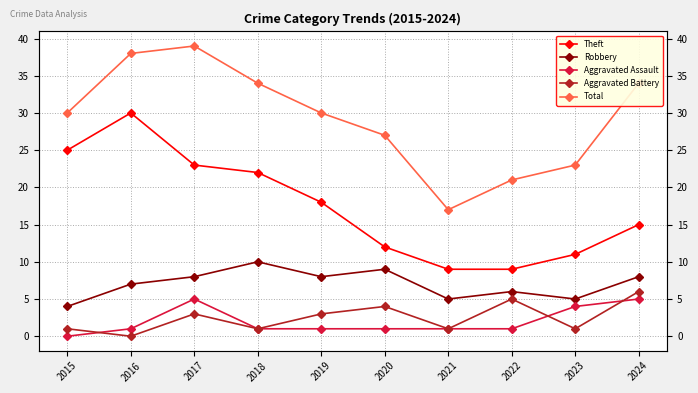

Is it true that Theft equals 9 at 2021?

True